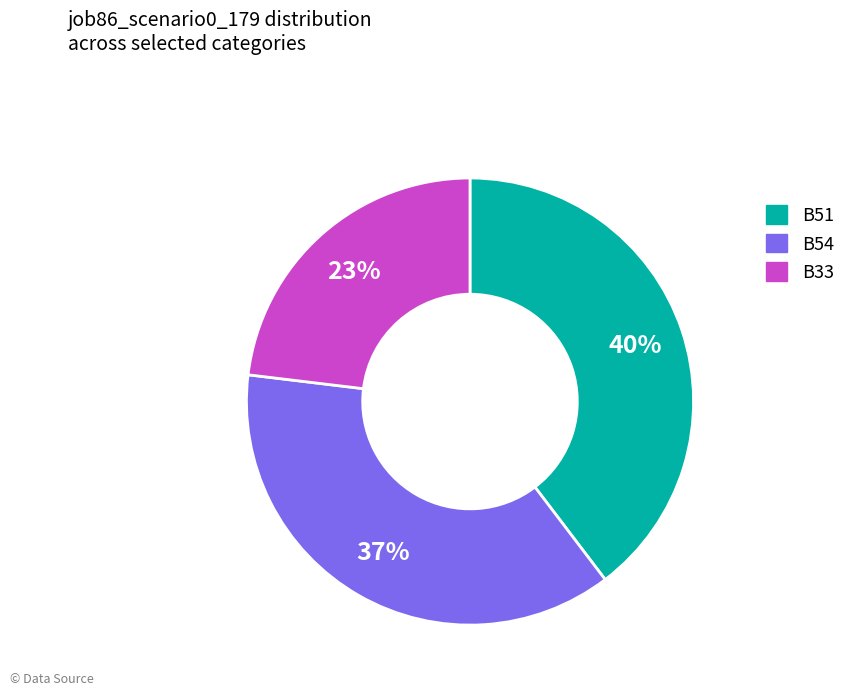

Is there any slice that represents more than half of the pie?

No